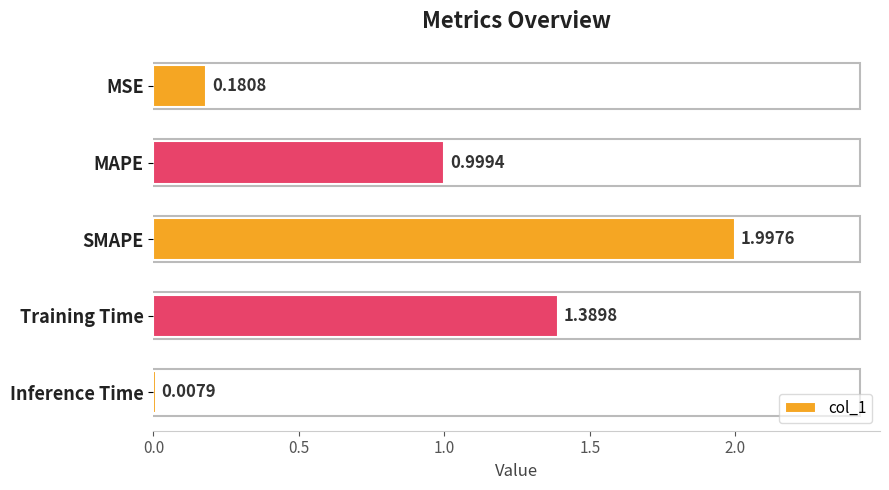

What is the average value?

0.9